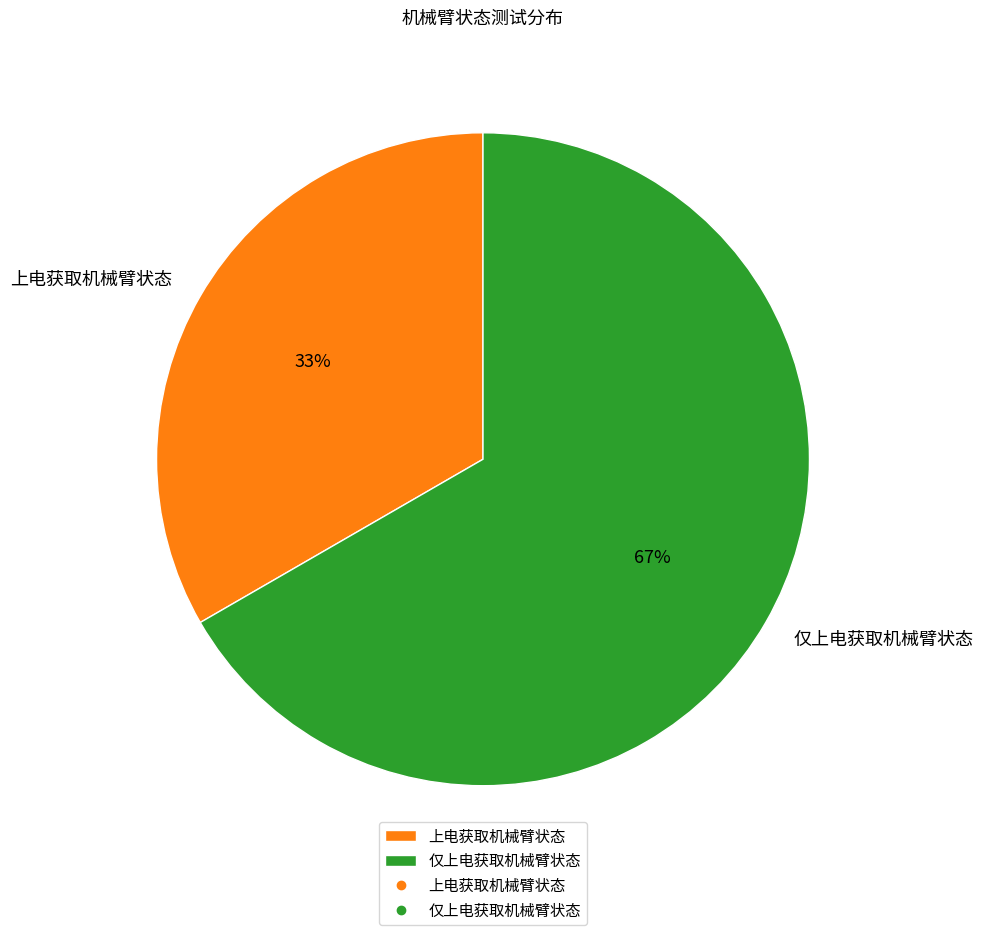

Count the number of slices in the pie.

2